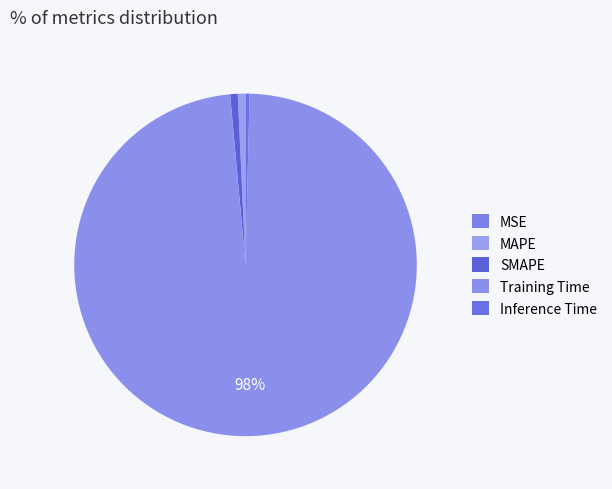

To the nearest percent, what is the combined percentage of Inference Time and SMAPE?

1%